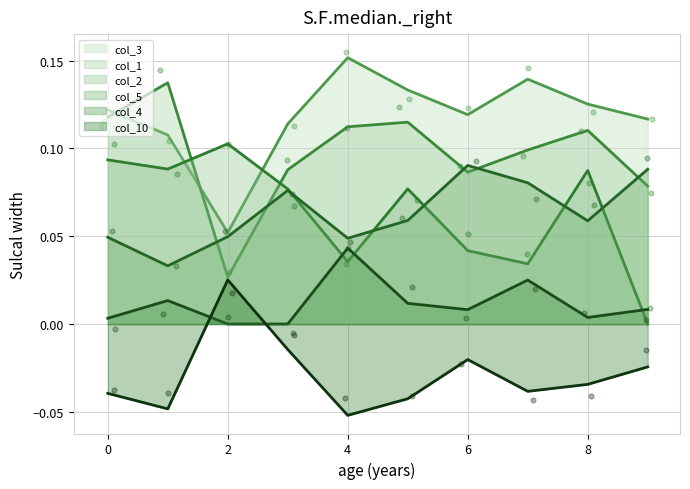

Which series reaches the maximum Y coordinate?

col_3